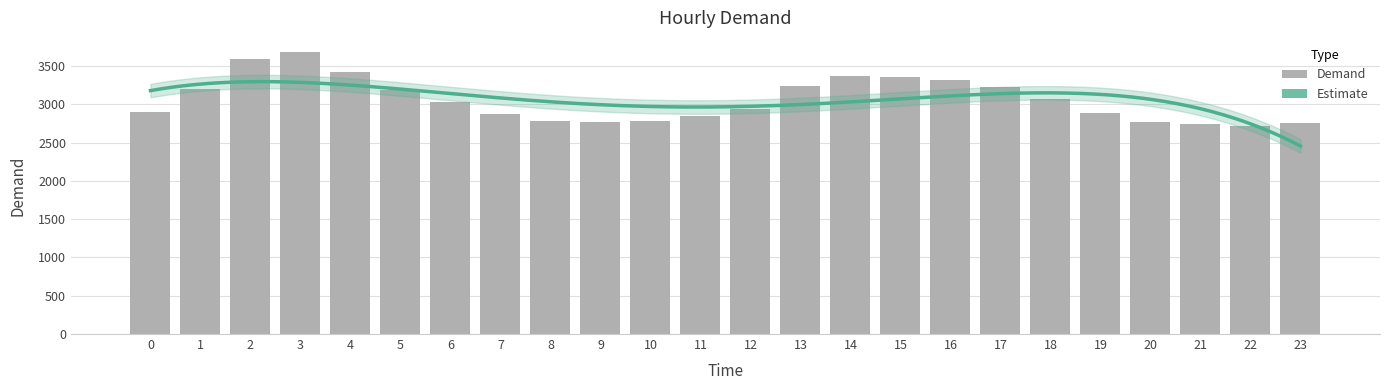

What is the value of the 19th bar from the left?

3069